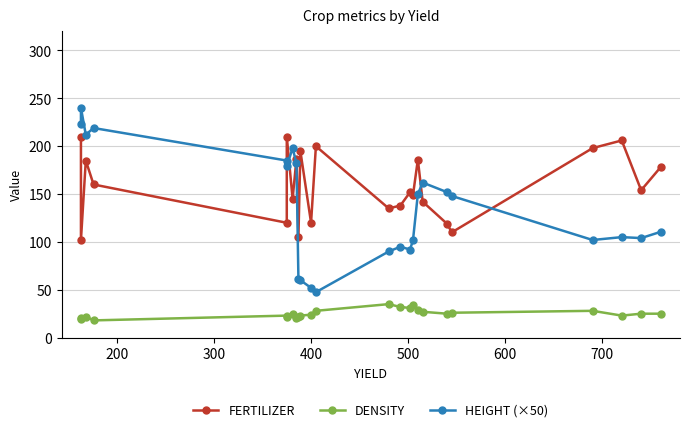

Does the chart have visible grid lines?

Yes